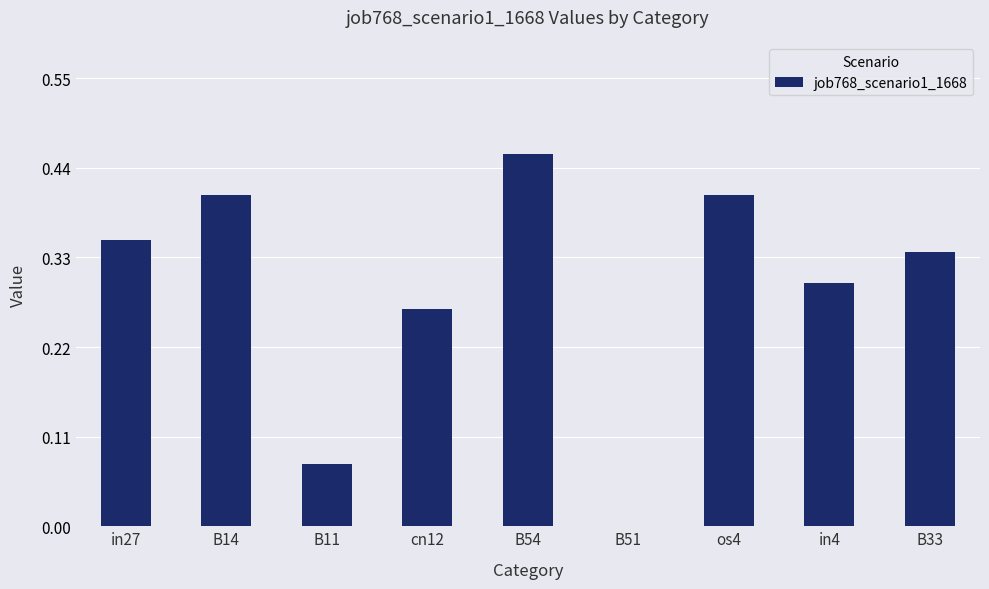

Which category has the highest value across all series?

B54